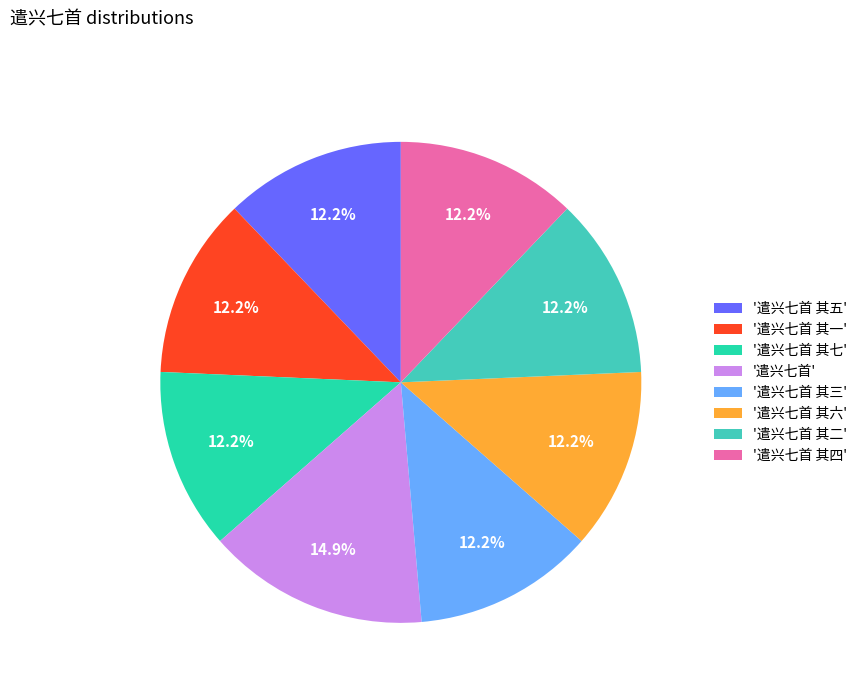

Is there a majority slice in this chart?

No